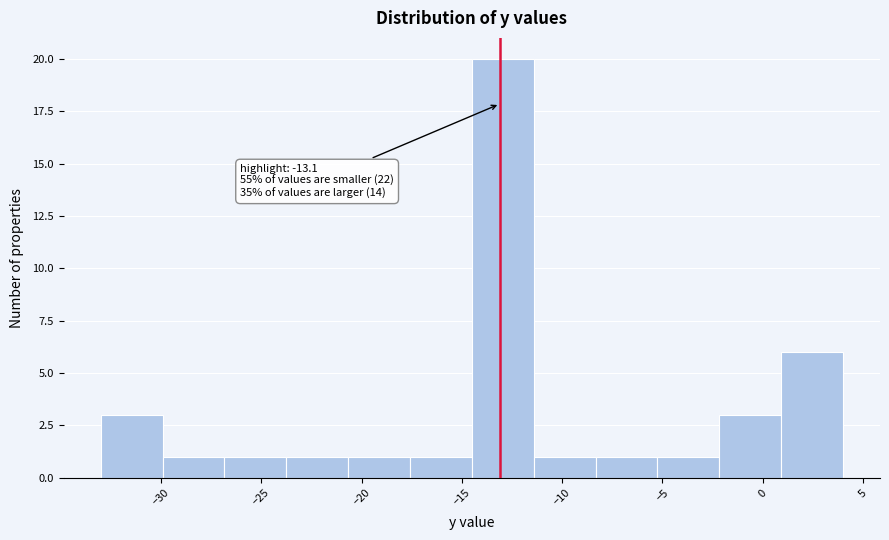

Over which range of the x-axis is the bar tallest?

-14.5 to -11.5